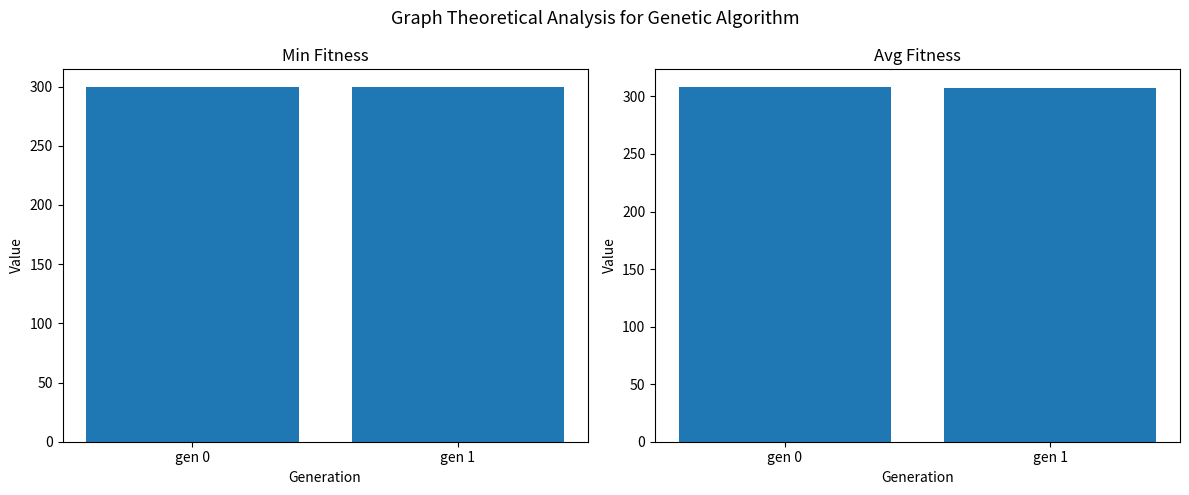

At which category is the sum across all series the highest?

gen 0